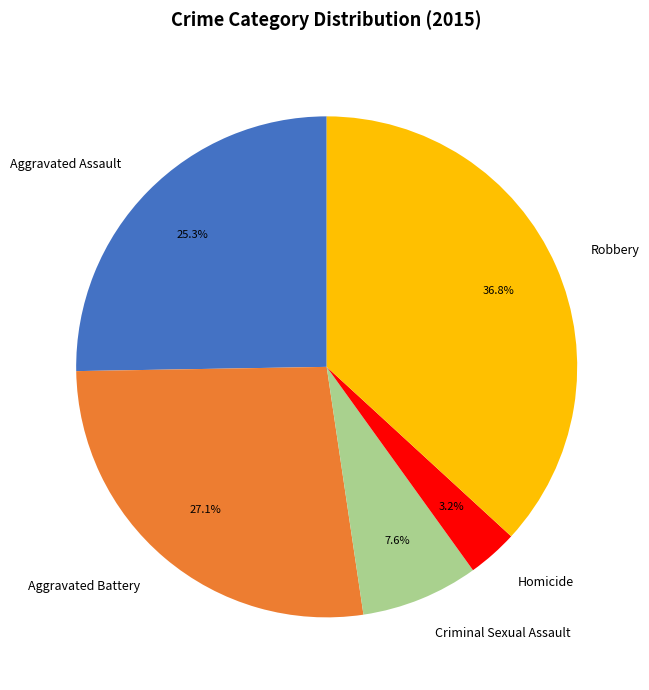

To the nearest percent, what is the average slice percentage?

20%